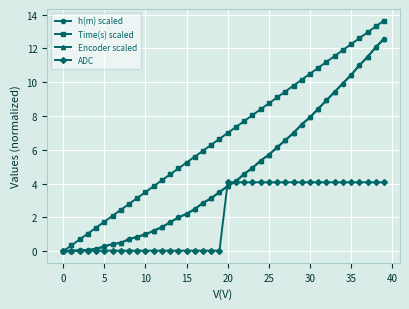

What is the greatest value displayed?

13.7